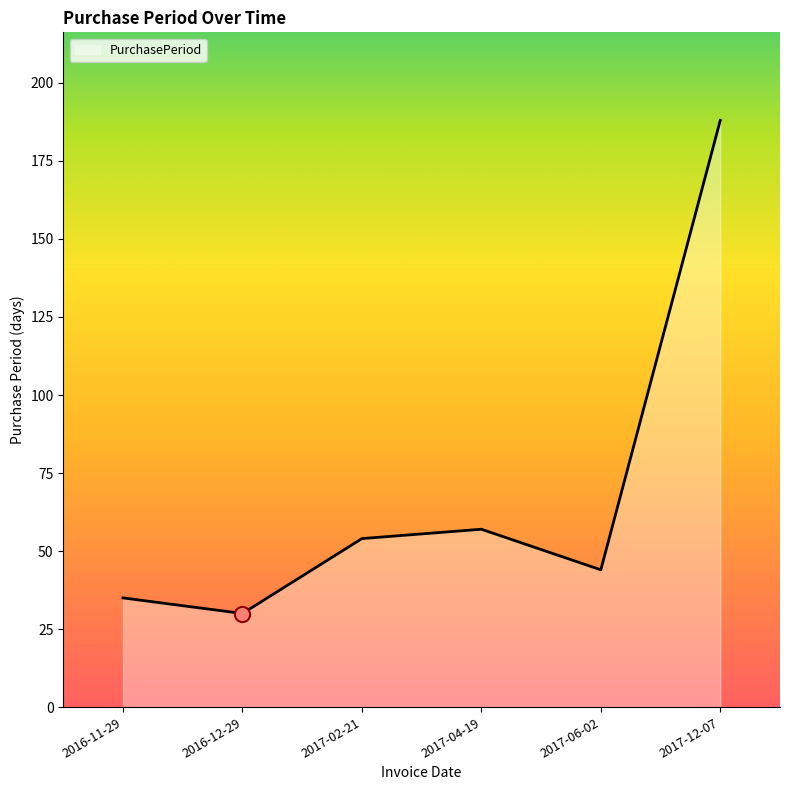

What is the change in value from 2017-02-21 to 2017-06-02?

-10